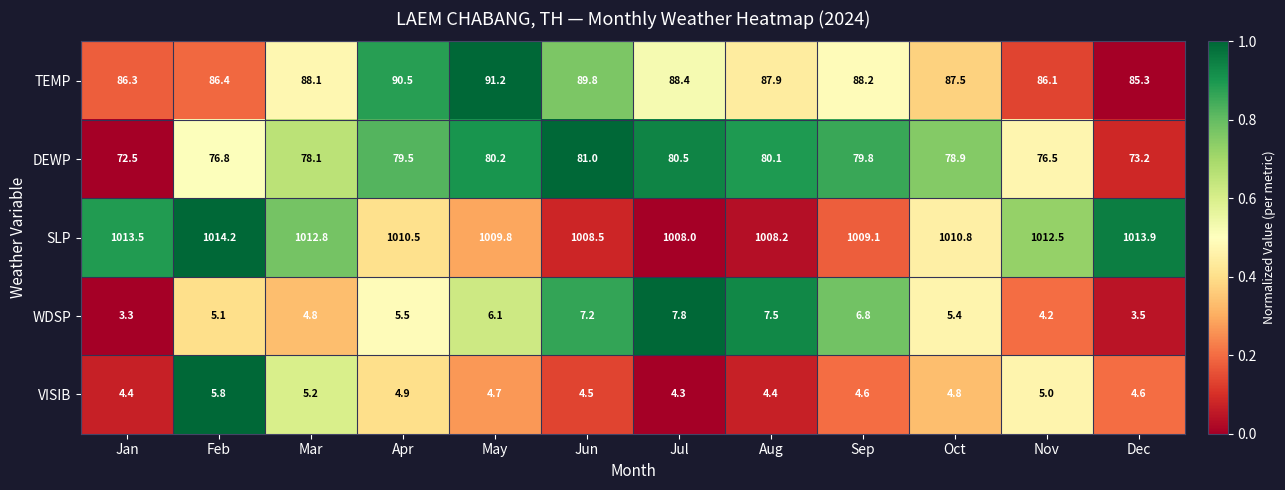

What is the greatest value displayed?

1014.2